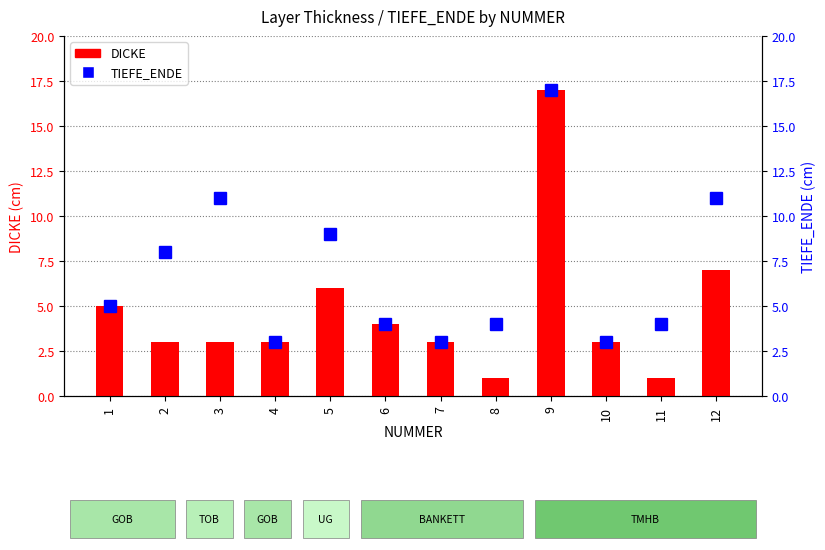

Reading left to right, transcribe all the data shown in this chart.

DICKE: 5	3	3	3	6	4	3	1	17	3	1	7
TIEFE_ENDE: 5	8	11	3	9	4	3	4	17	3	4	11